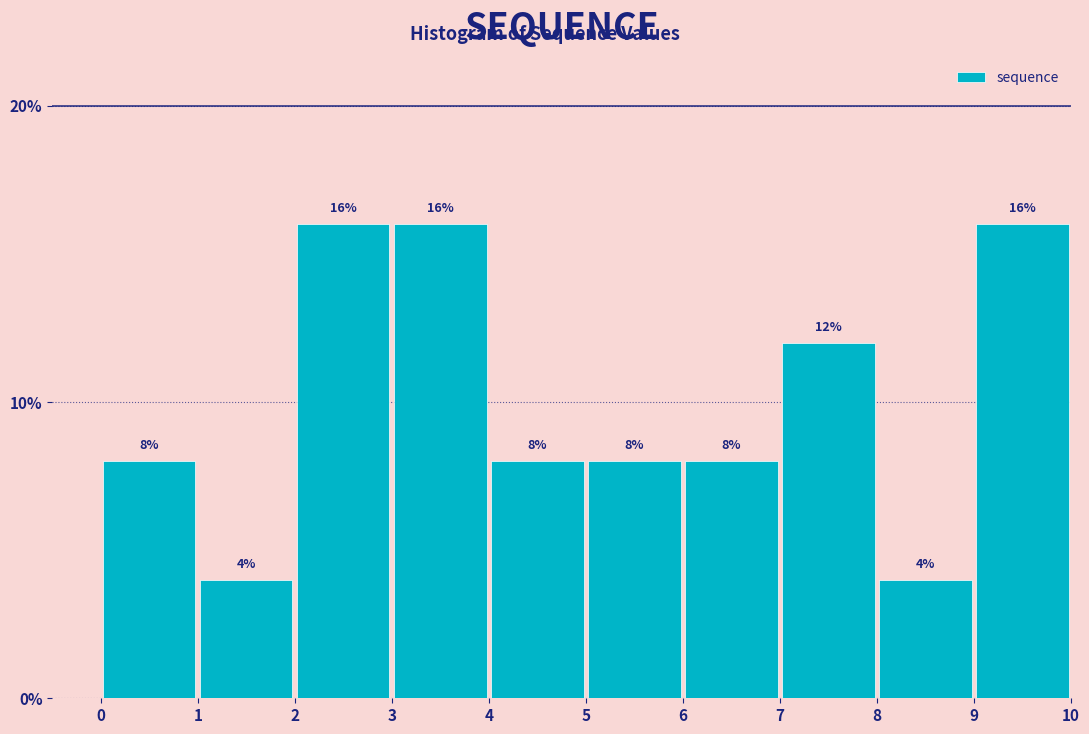

What is the height of the bar covering 9 to 10 on the x-axis?

16